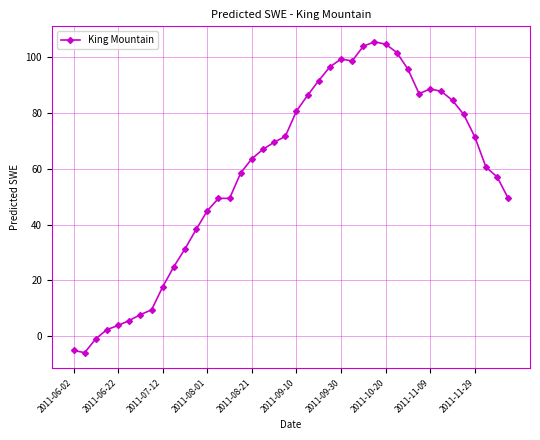

What is the sum of all values?

2335.4